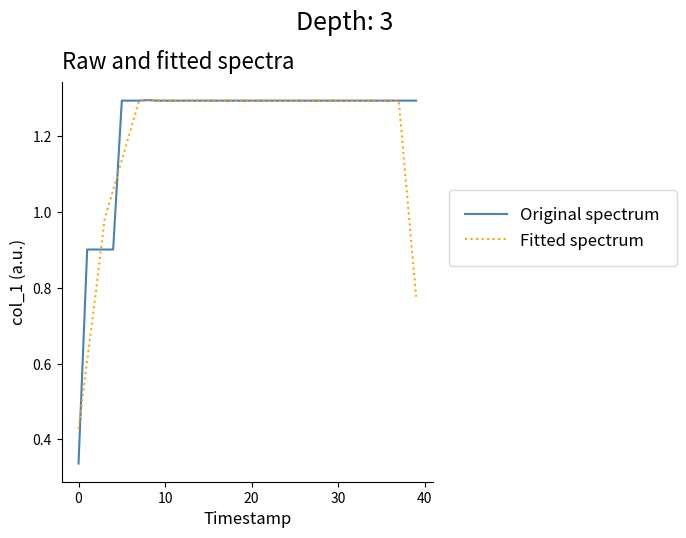

After their last crossing, which series has the higher values: Original spectrum or Fitted spectrum?

Original spectrum